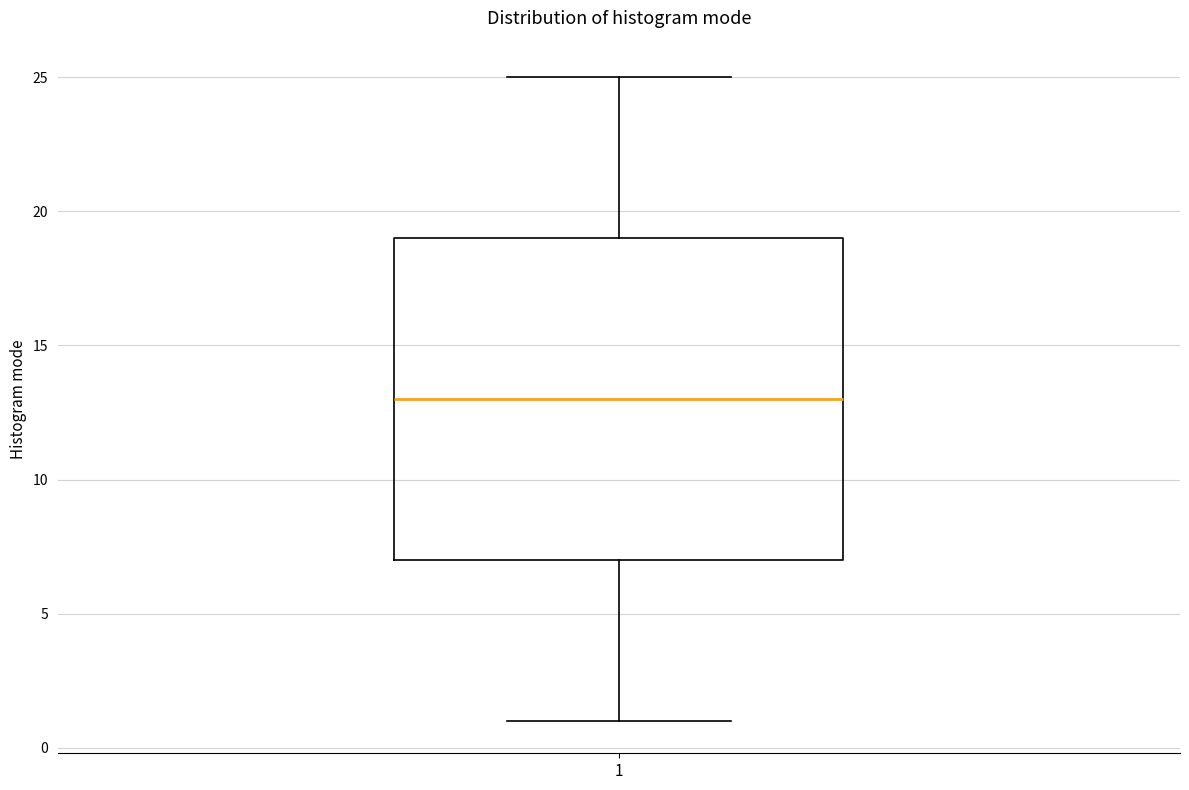

Read this box plot against the y-axis: the position of the median line, the range covered by the box, and the ends of both whiskers. The values are not printed on the chart, so give them approximately, as read against the axis.

median 13, box 7 to 19, whiskers 1 to 25